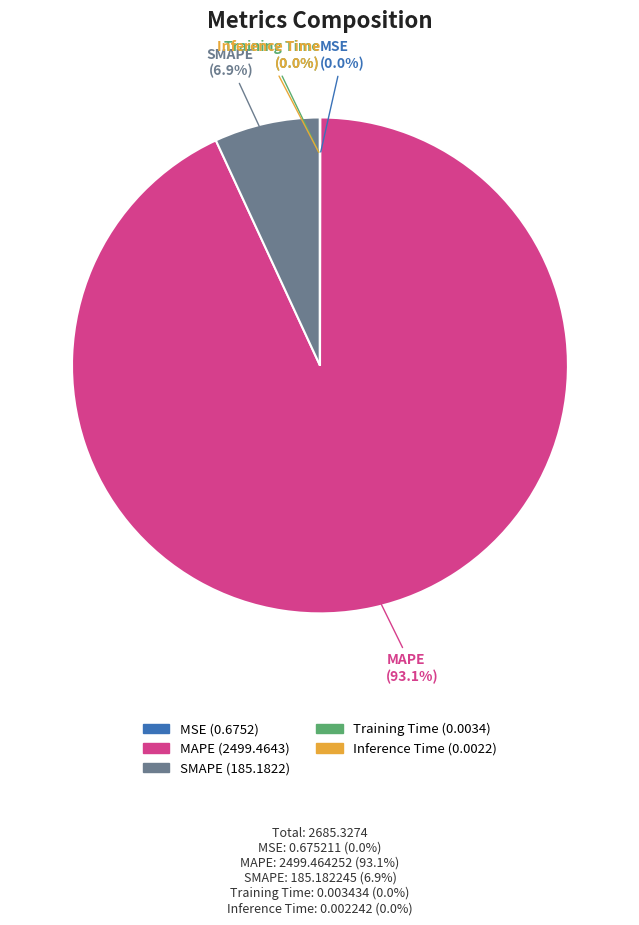

To the nearest percent, what is the average slice percentage?

20%